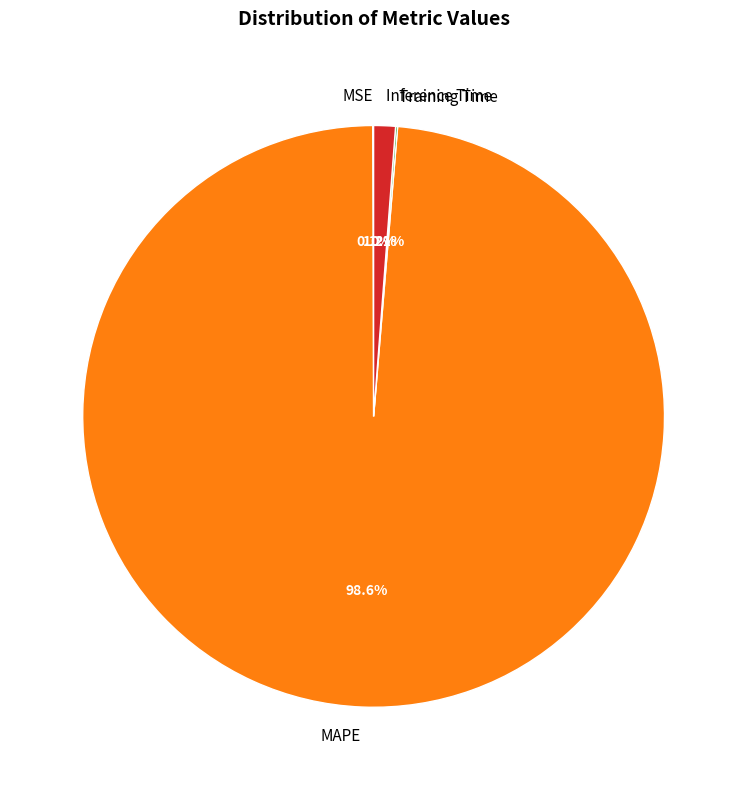

Which category has the biggest portion of the pie?

MAPE